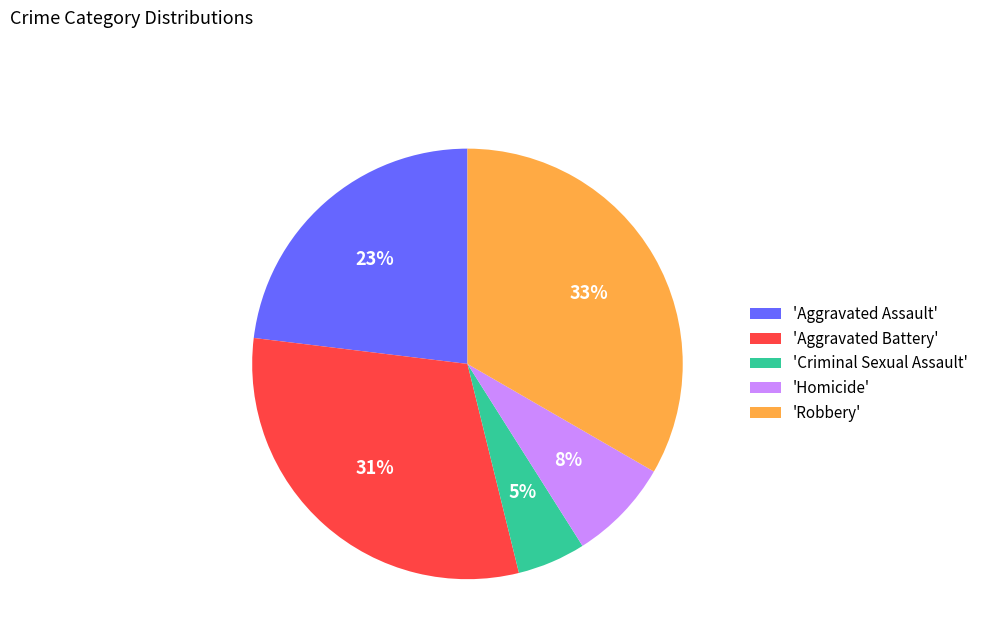

Does 'Criminal Sexual Assault' account for over 50% of the chart?

No